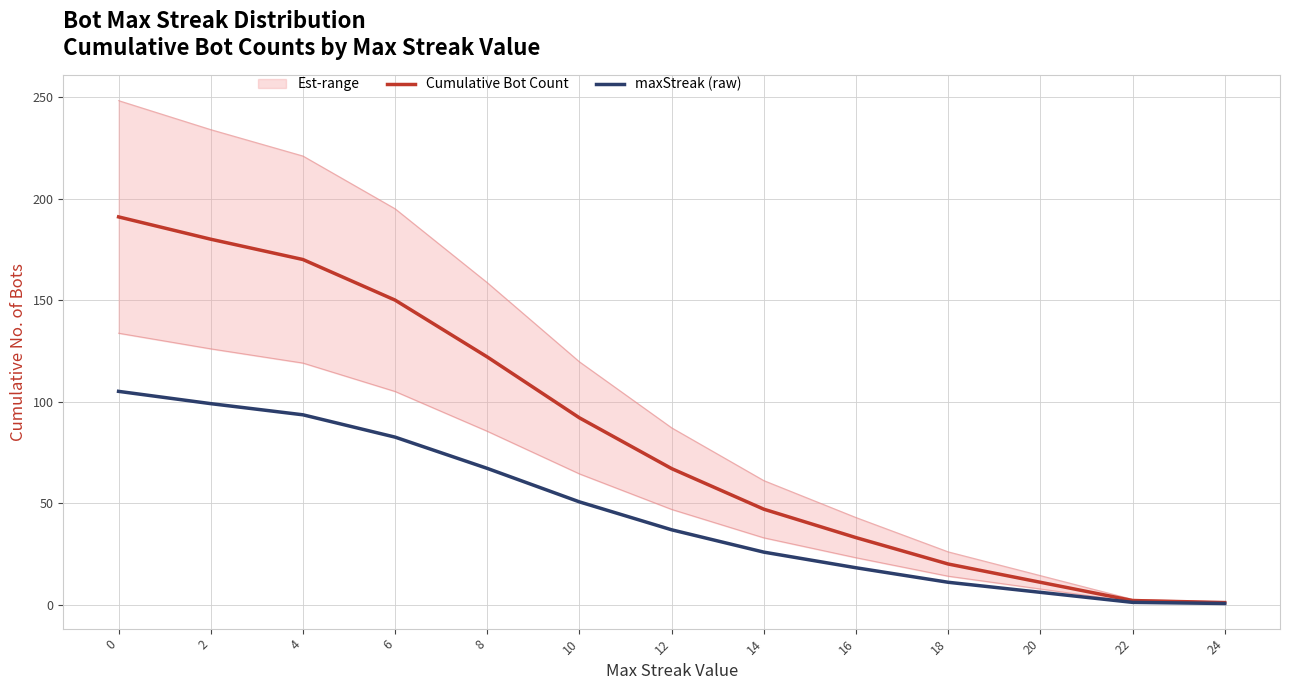

True or false: maxStreak (raw) and Cumulative Bot Count intersect in this chart.

False